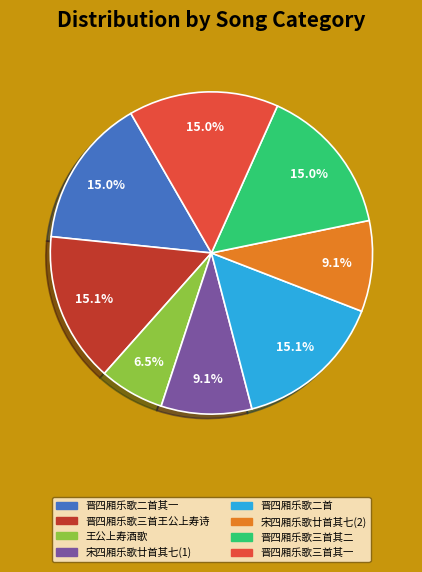

Is there any slice that represents more than half of the pie?

No